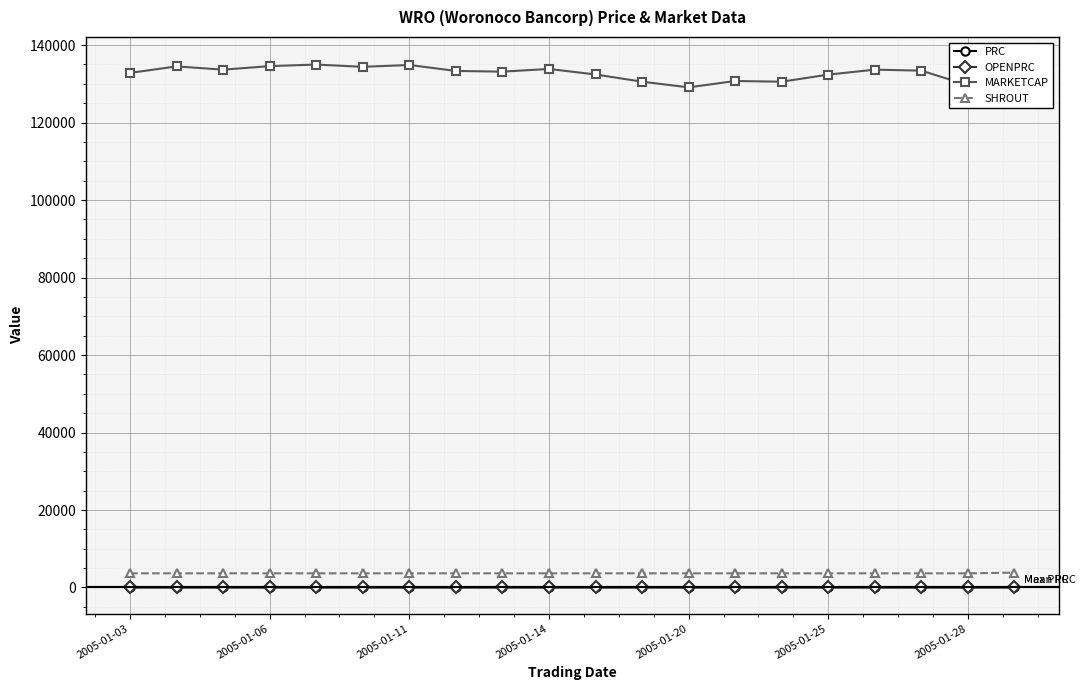

What is the sum of all OPENPRC values?

725.7